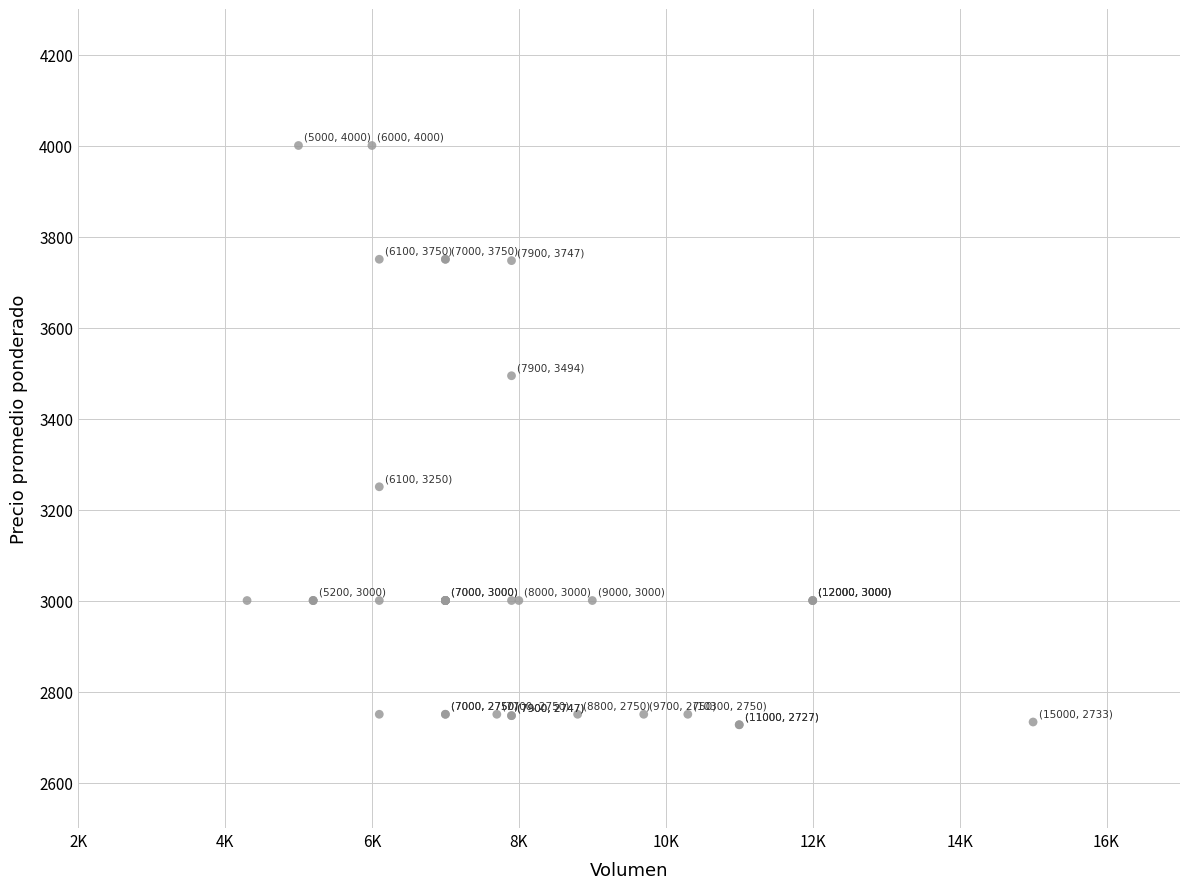

What Y value in the scatter plot is closest to 3363?

3250